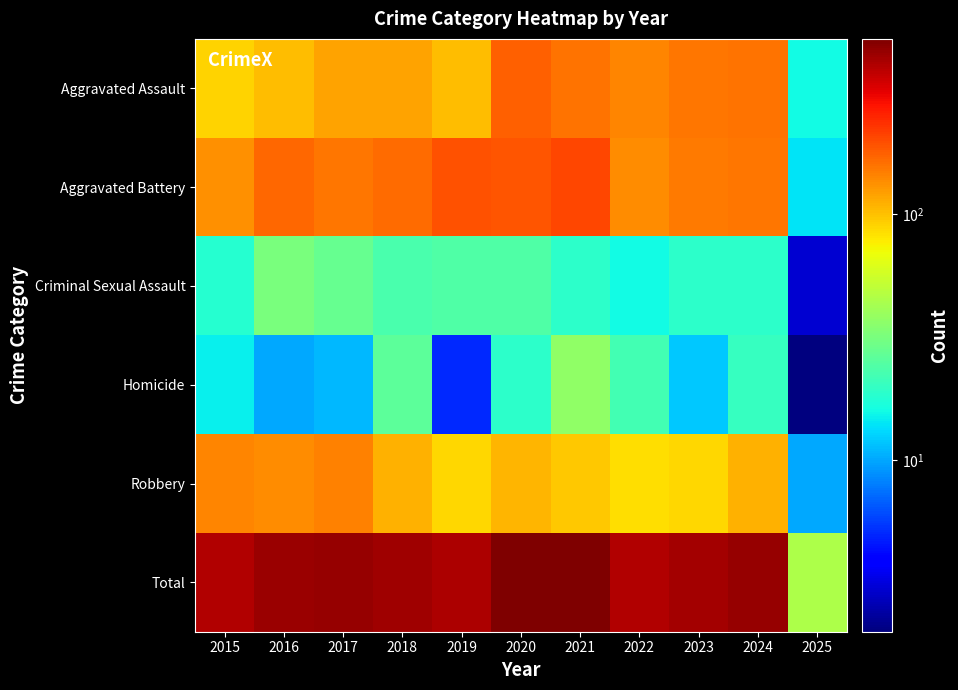

At 2025, list the series in order from largest to smallest.

Total, Aggravated Assault, Aggravated Battery, Robbery, Criminal Sexual Assault, Homicide